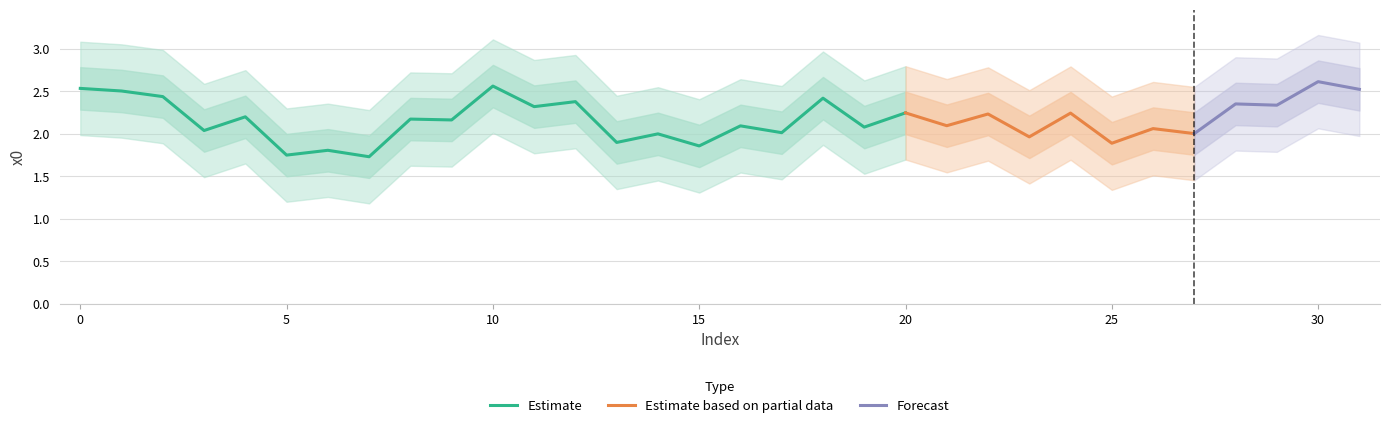

What is the sum of all values?

69.4